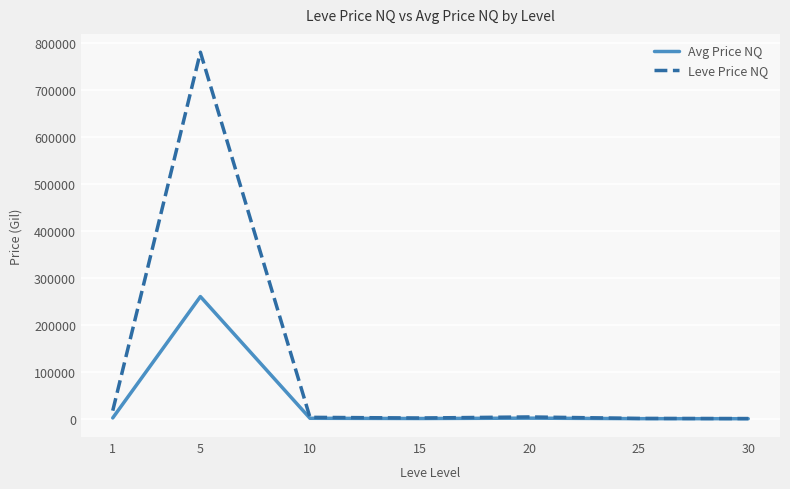

Which series has the largest total across all categories?

Leve Price NQ